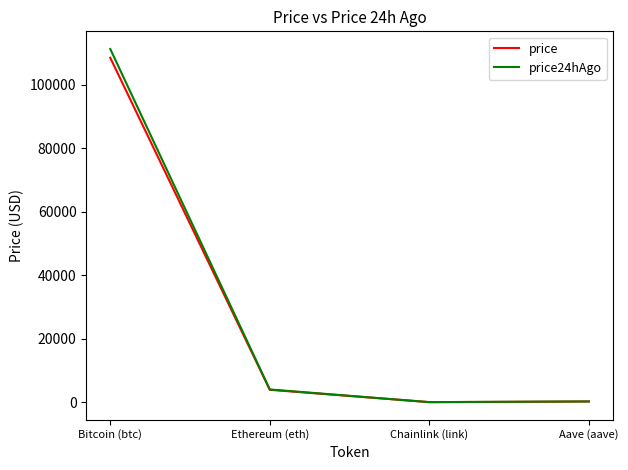

Where is the first local minimum for price24hAgo?

Chainlink (link)